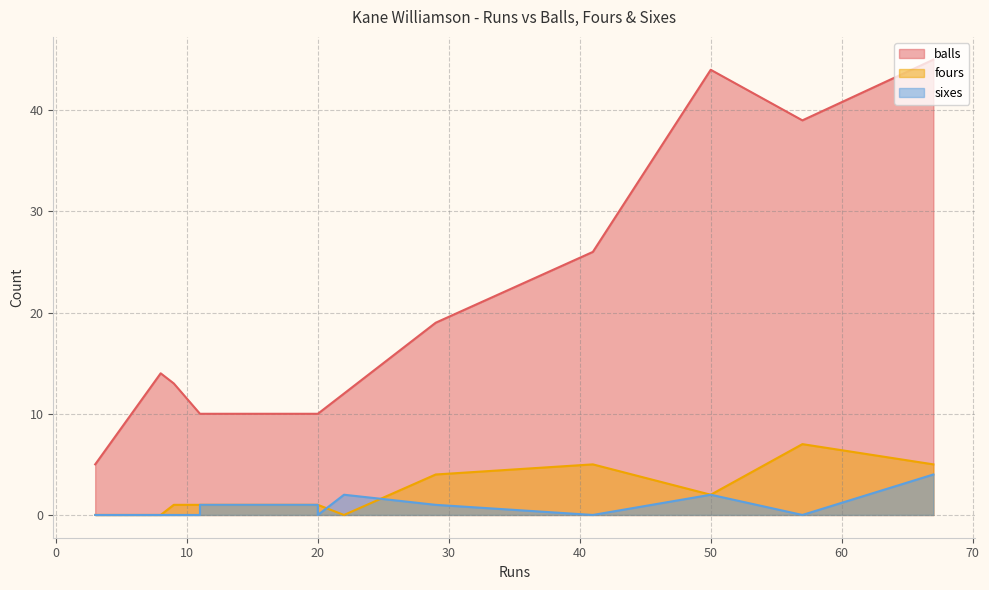

The sixes series shows 0 at 20. True or false?

True